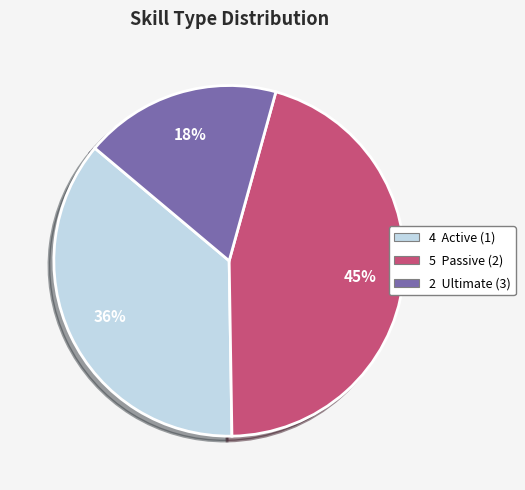

To the nearest percent, what is the average slice percentage?

33%